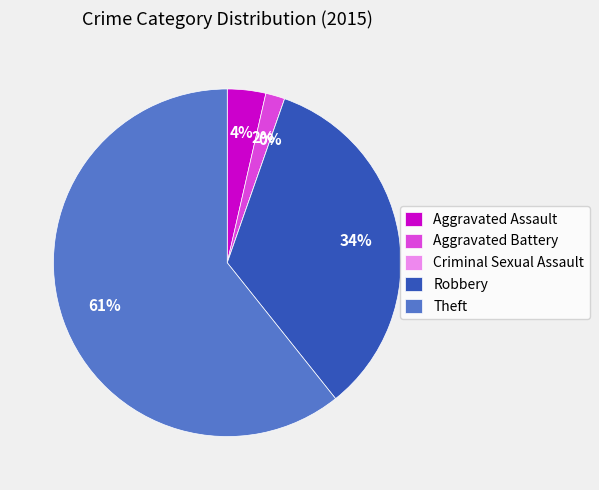

Count the number of slices in the pie.

5